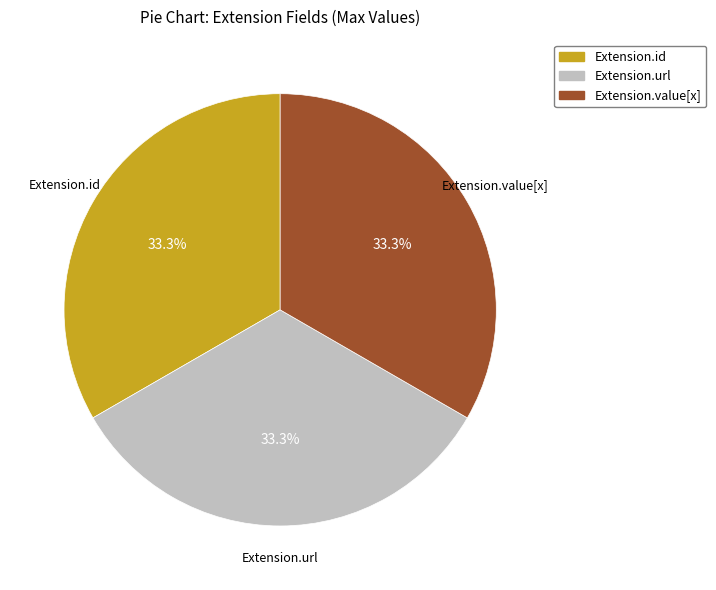

Count the number of slices in the pie.

3